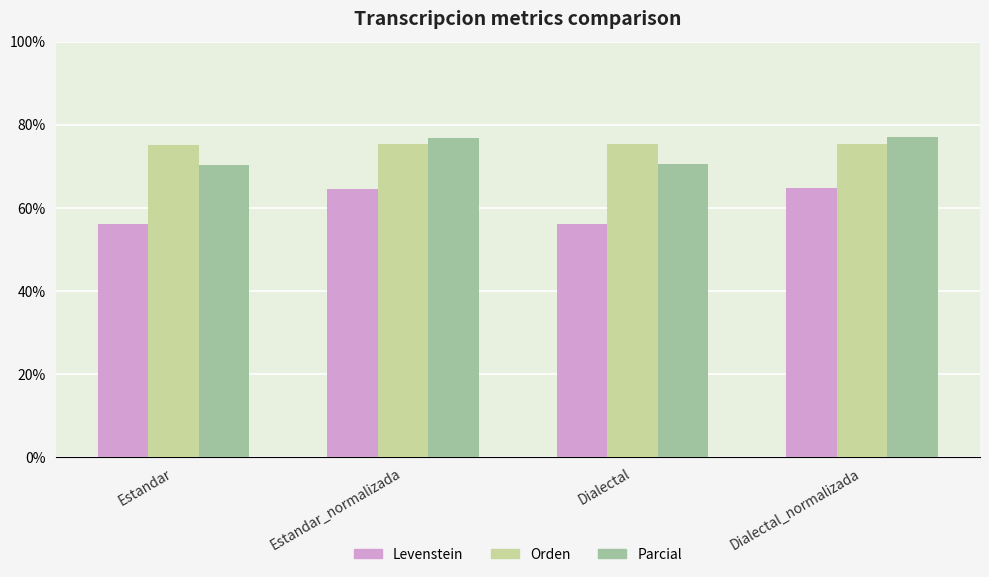

Between Estandar and Estandar_normalizada, which series saw the biggest shift?

Levenstein